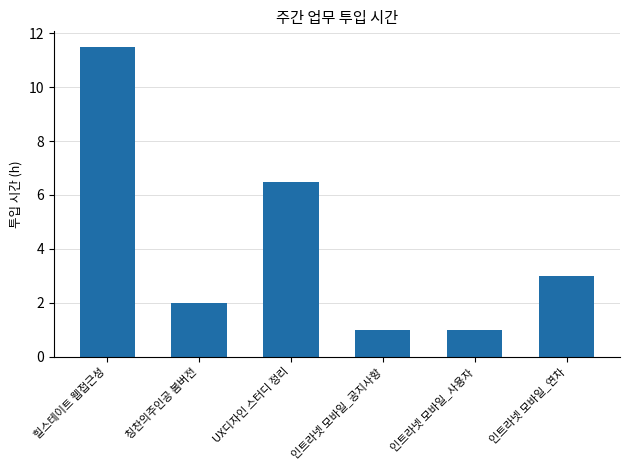

Reading left to right, list all the values displayed in this chart.

힐스테이트 웹접근성=11.5	칭찬의주인공 봄버전=2.0	UX디자인 스터디 정리=6.5	인트라넷 모바일_공지사항=1.0	인트라넷 모바일_사용자=1.0	인트라넷 모바일_연차=3.0